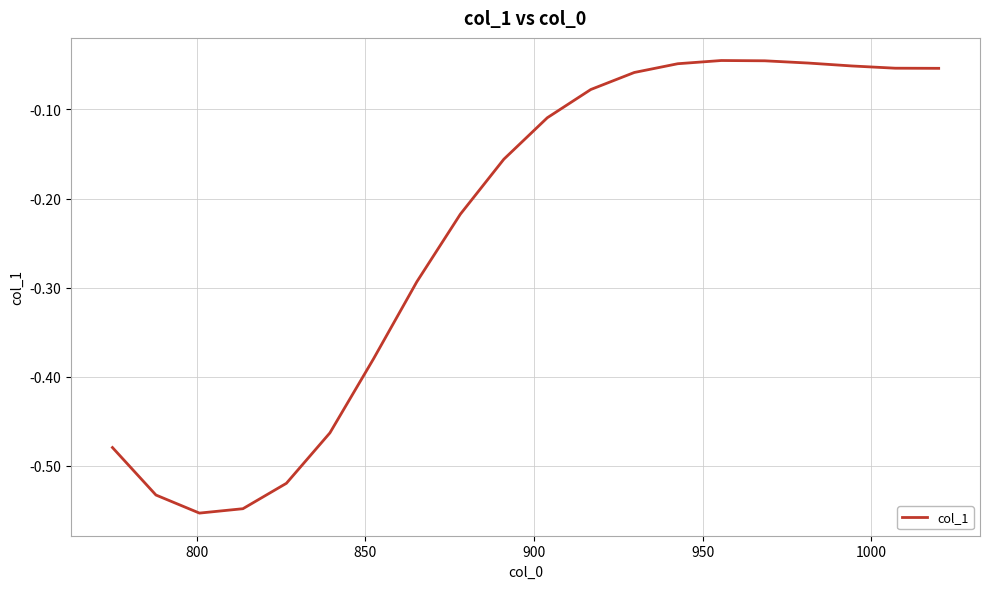

Does the chart display data point markers on the line(s)?

No